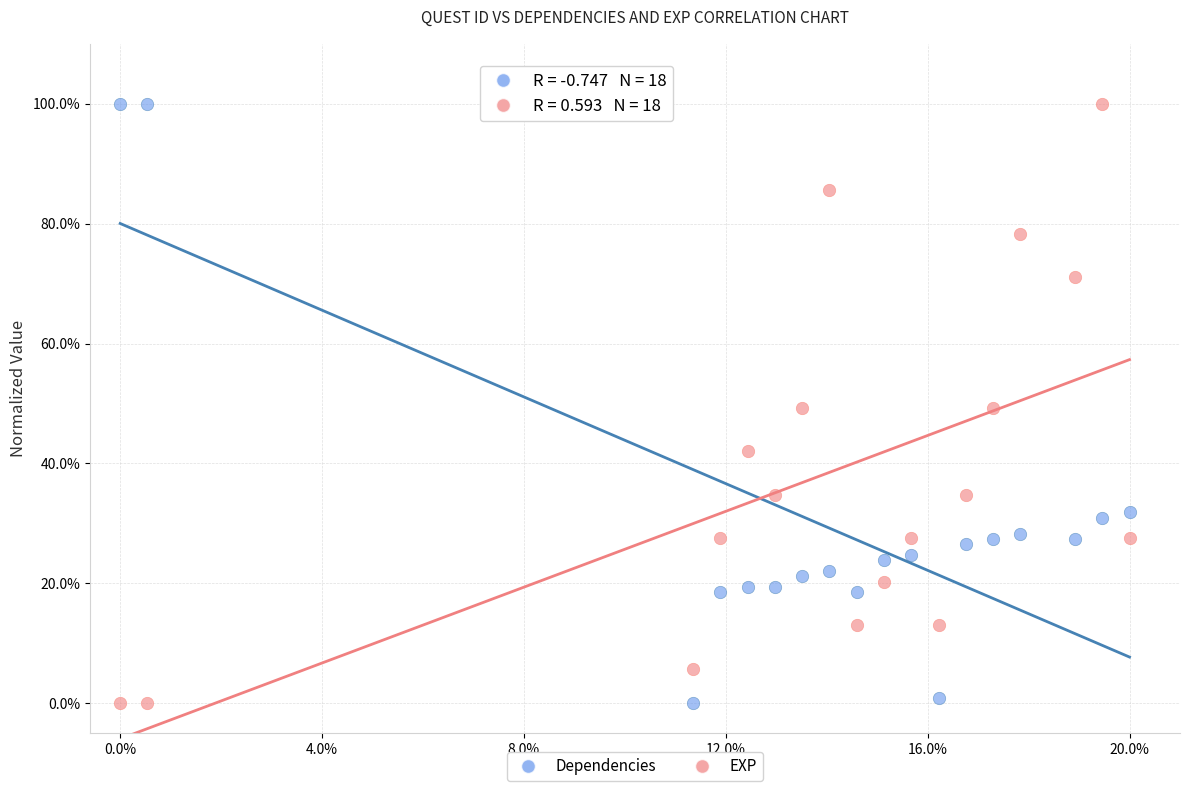

What are all the series names shown in the legend?

Dependencies, EXP